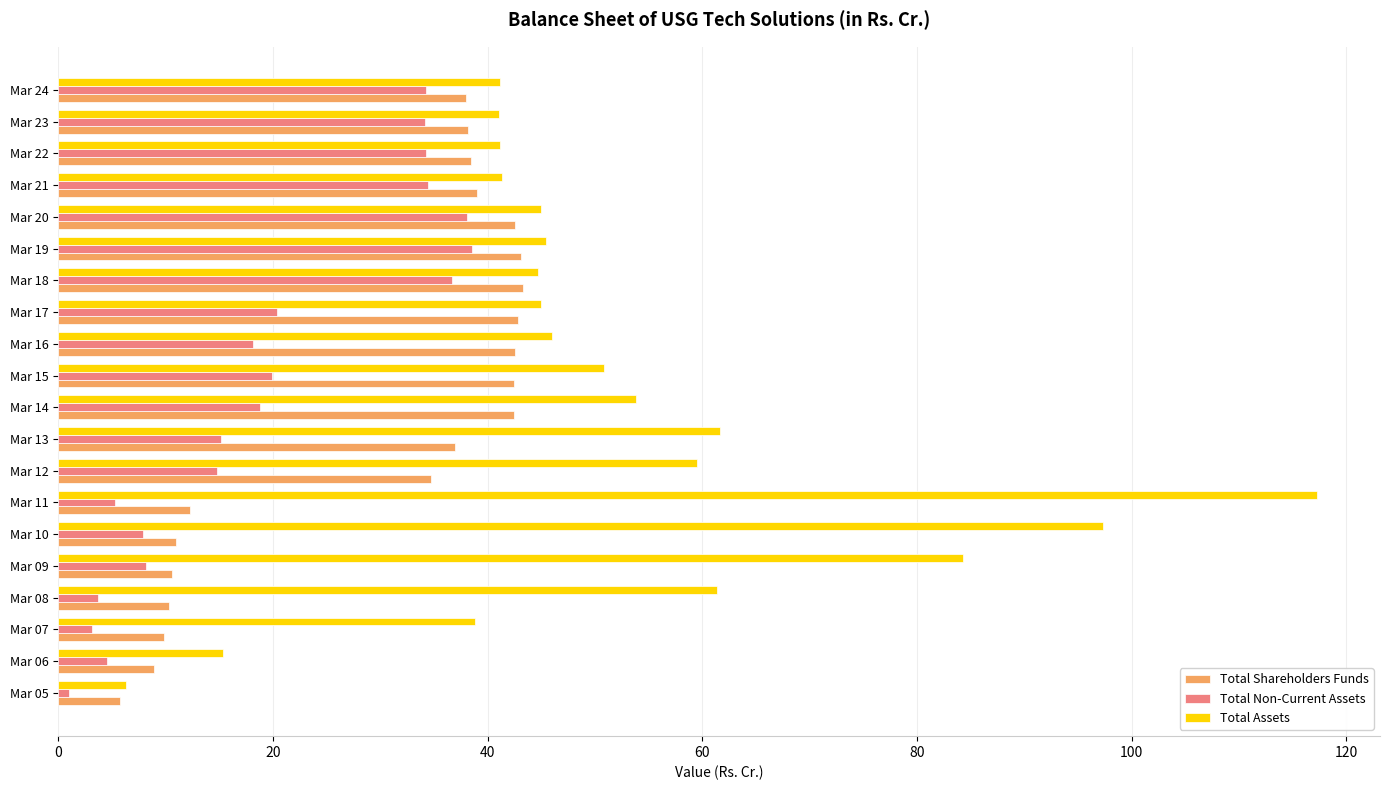

What is the difference between the second highest and minimum values in the Total Shareholders Funds series?

37.4